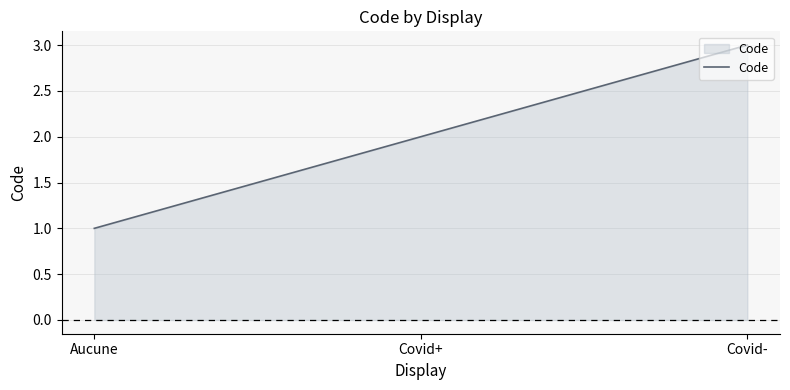

What position from the left is Aucune?

1